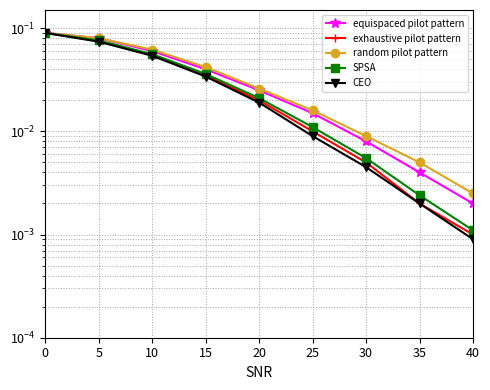

Reading left to right, transcribe all the data shown in this chart.

equispaced pilot pattern: 0.1	0.1	0.1	0.0	0.0	0.0	0.0	0.0	0.0
exhaustive pilot pattern: 0.1	0.1	0.1	0.0	0.0	0.0	0.0	0.0	0.0
random pilot pattern: 0.1	0.1	0.1	0.0	0.0	0.0	0.0	0.0	0.0
SPSA: 0.1	0.1	0.1	0.0	0.0	0.0	0.0	0.0	0.0
CEO: 0.1	0.1	0.1	0.0	0.0	0.0	0.0	0.0	0.0